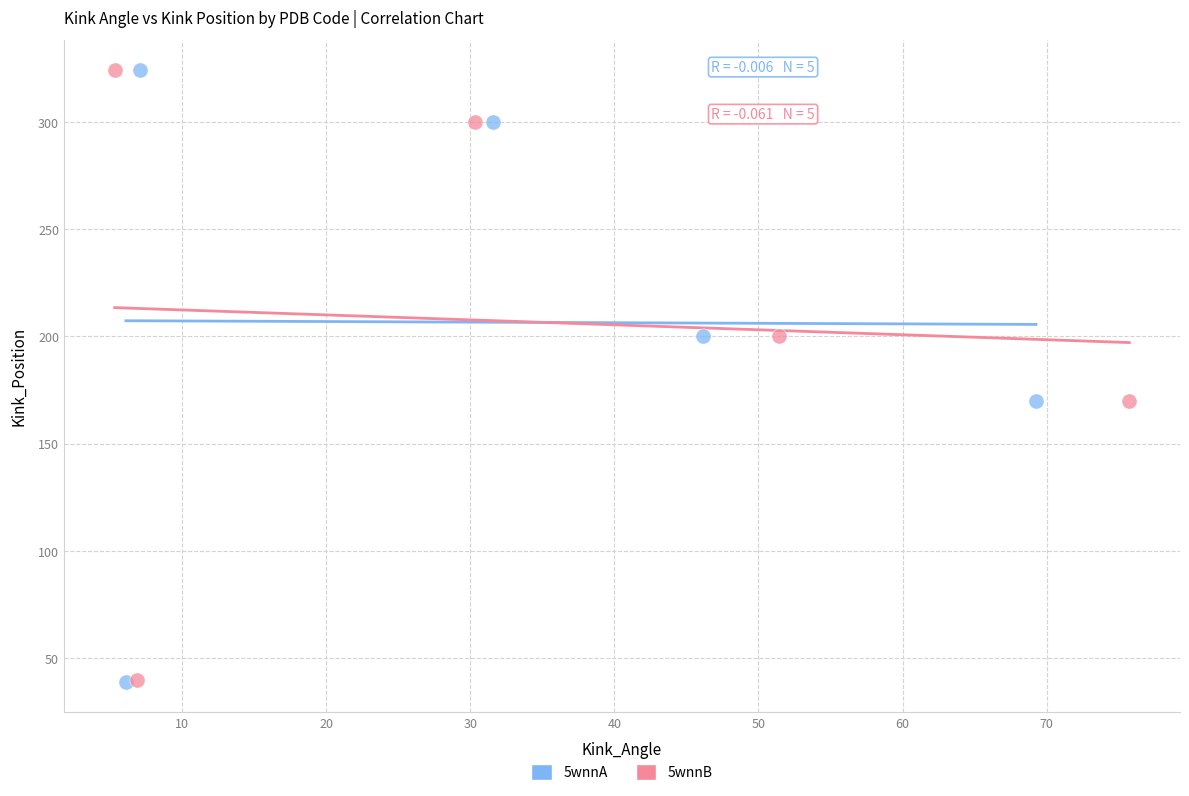

Which series has the widest spread of Y values?

5wnnA